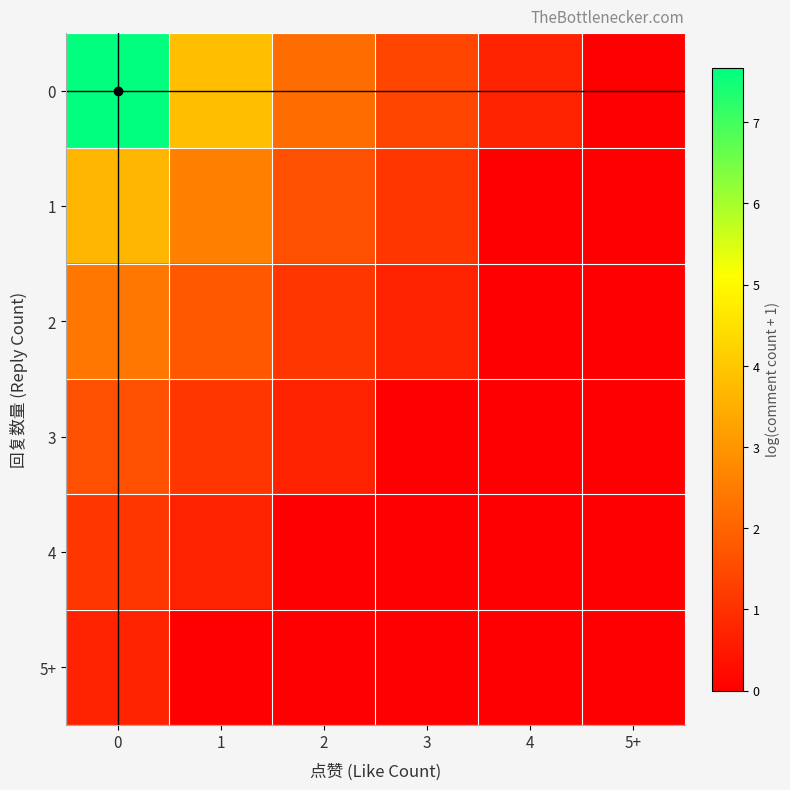

What is the total value across all series at 2?

5.6